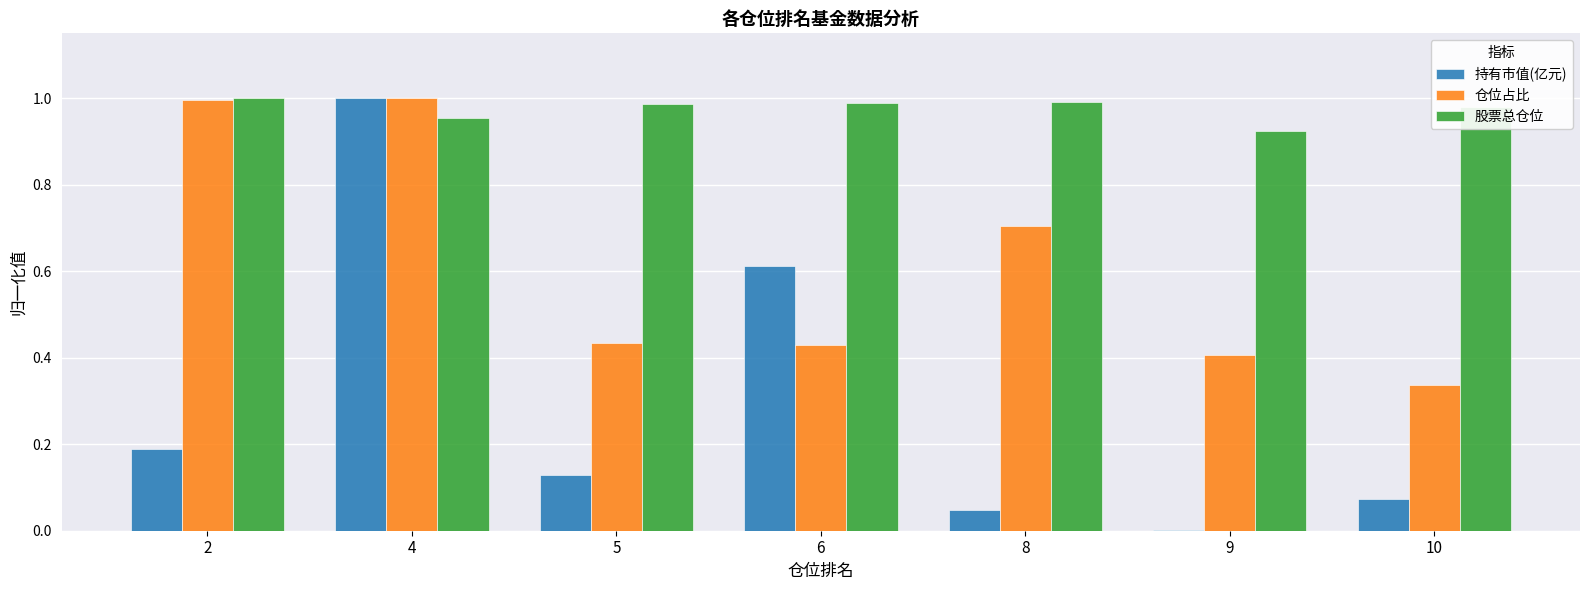

At which category is the sum across all series the highest?

4